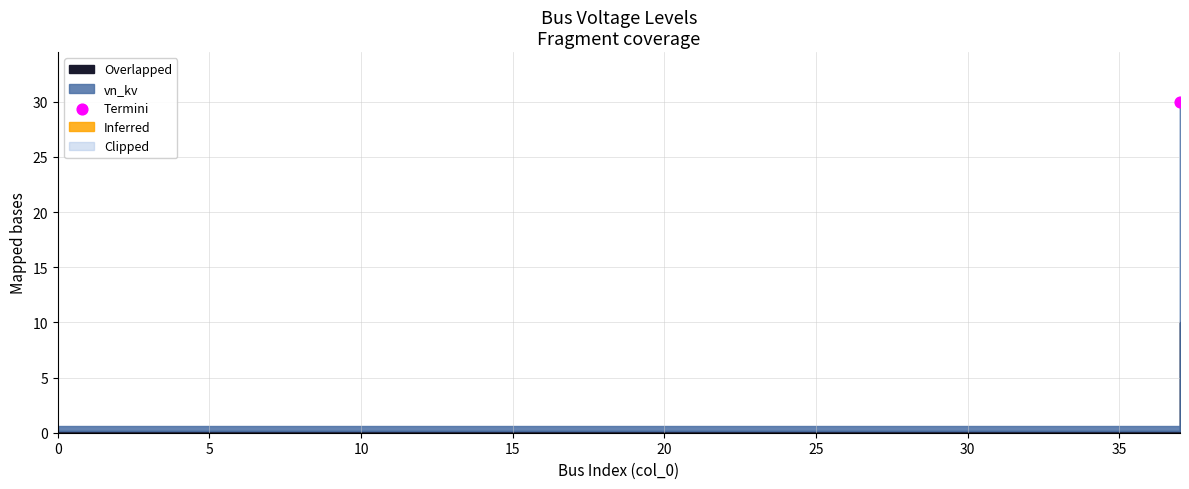

Is the value of vn_kv at 1 greater than the value of Overlapped at 31?

Yes